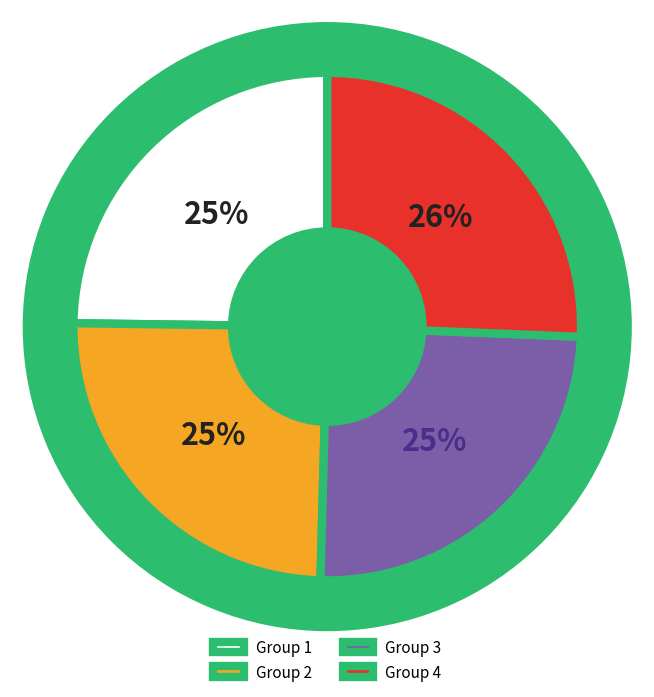

Count the number of slices in the pie.

2